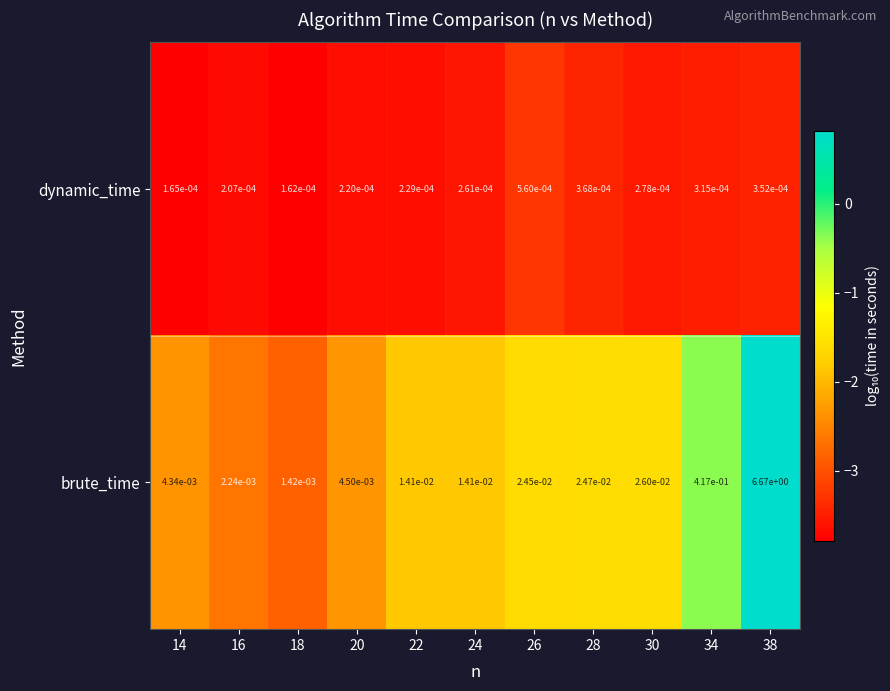

Is the value of brute_time at 14 greater than the value of dynamic_time at 16?

Yes